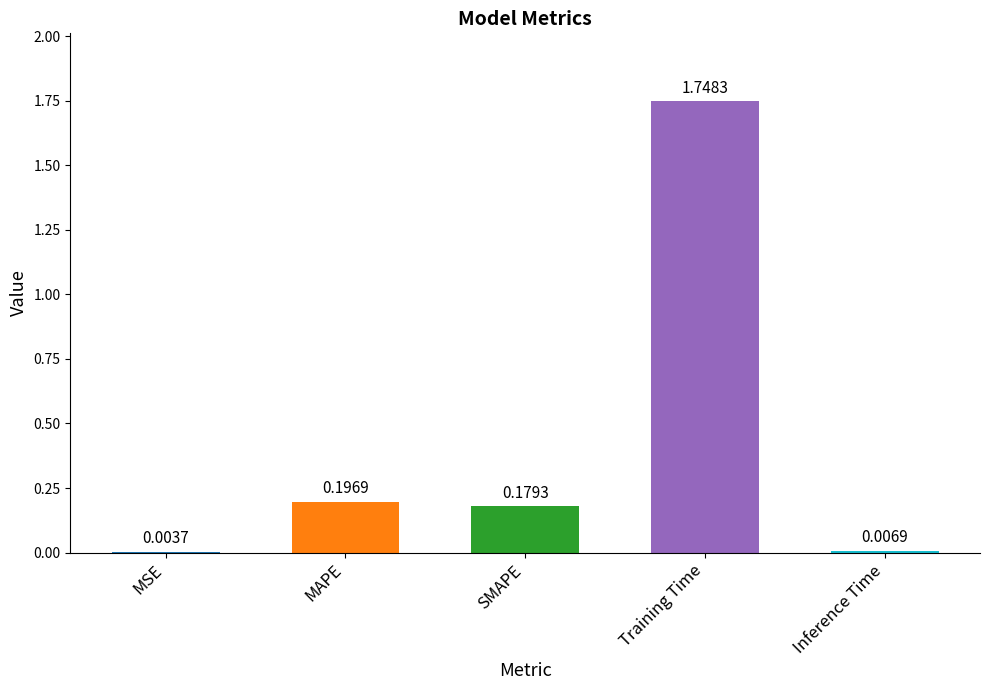

Which label corresponds to the largest value in the chart?

Training Time